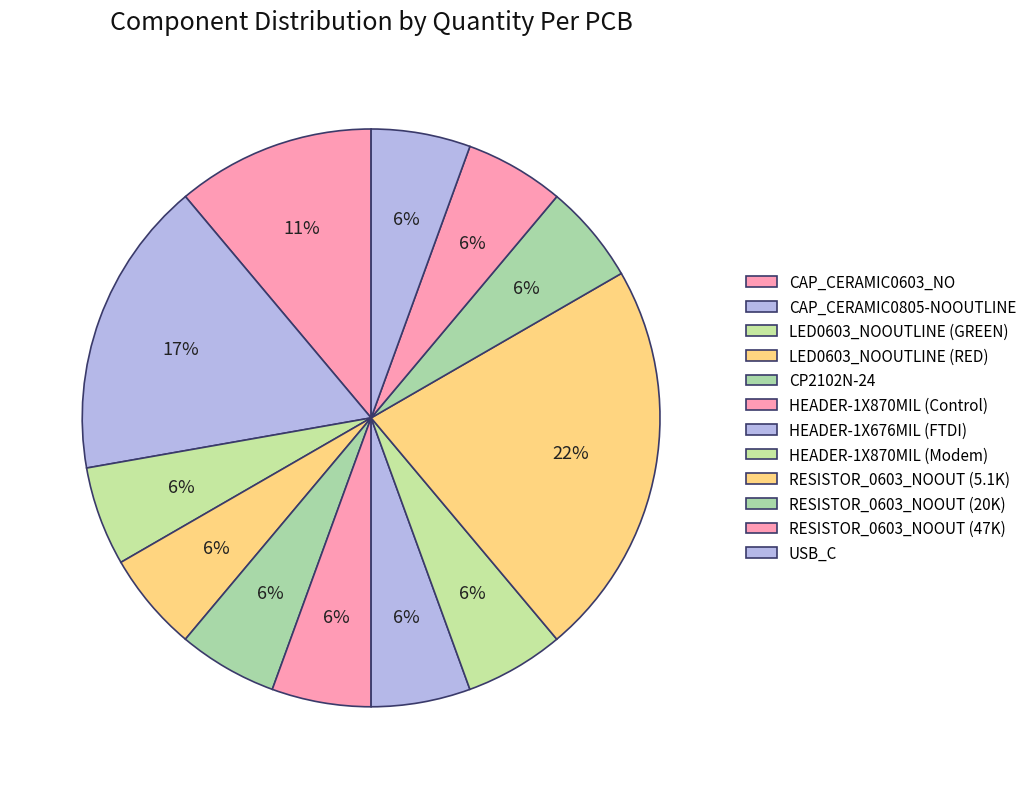

How many segments does this pie chart have?

12